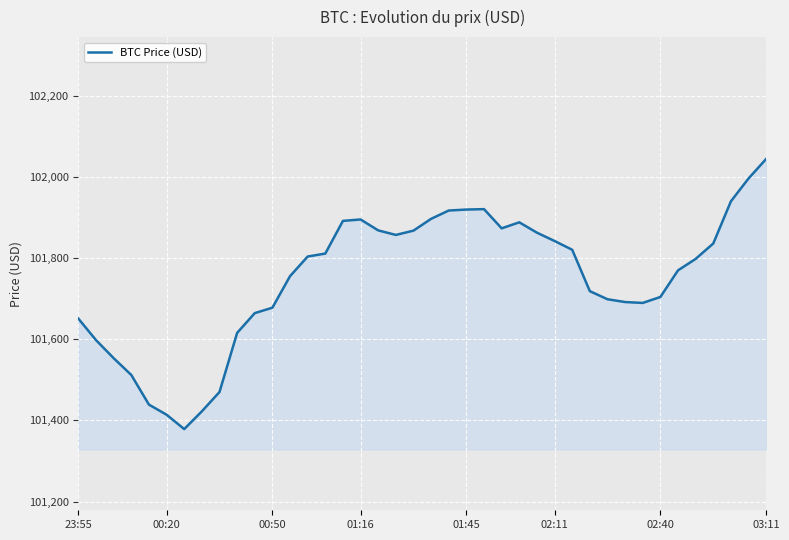

Does the chart display data point markers on the line(s)?

No